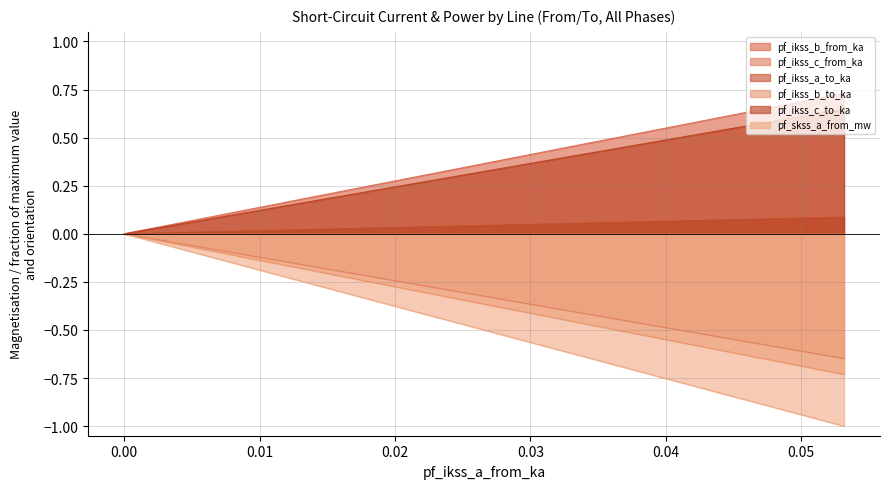

At Line_1, list the series in order from largest to smallest.

pf_ikss_c_from_ka, pf_ikss_c_to_ka, pf_ikss_a_to_ka, pf_ikss_b_from_ka, pf_ikss_b_to_ka, pf_skss_a_from_mw